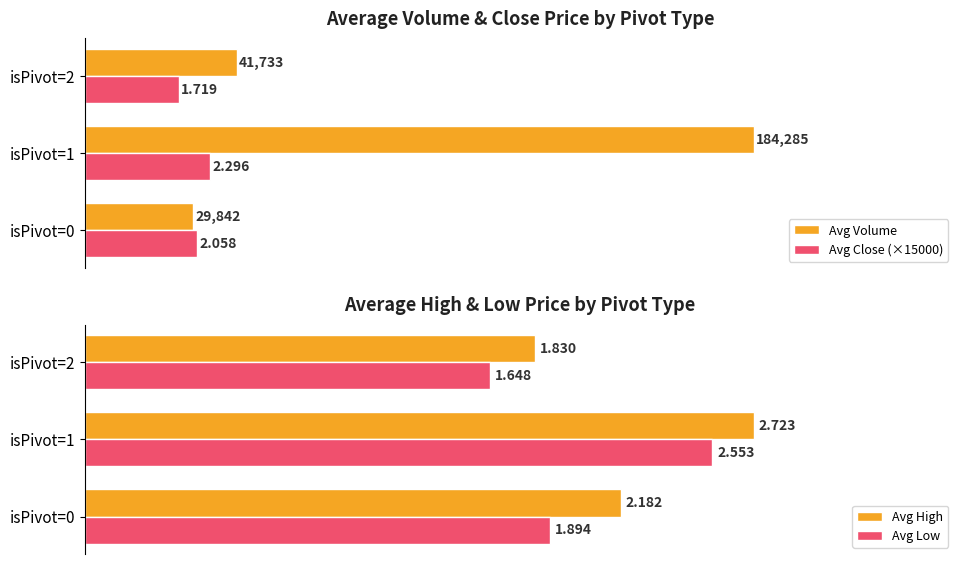

What are all the series names shown in the legend?

Avg Volume, Avg Close (×15000), Avg High, Avg Low